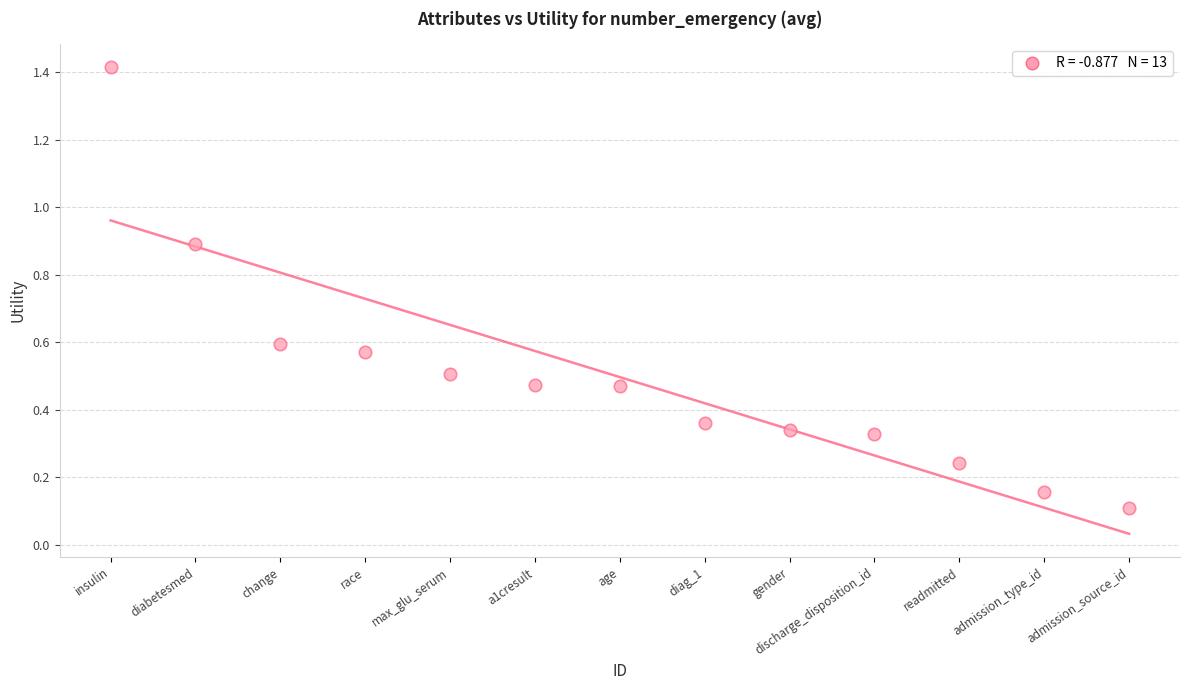

What is the range of Y values (max minus min)?

1.3